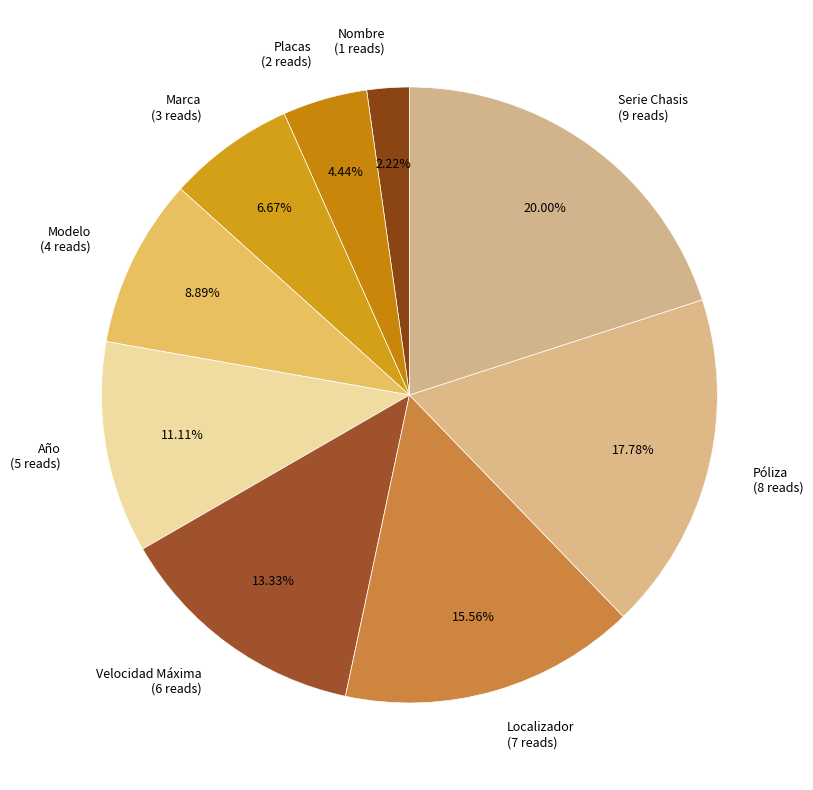

How much of the chart is everything except Nombre?

97.8%